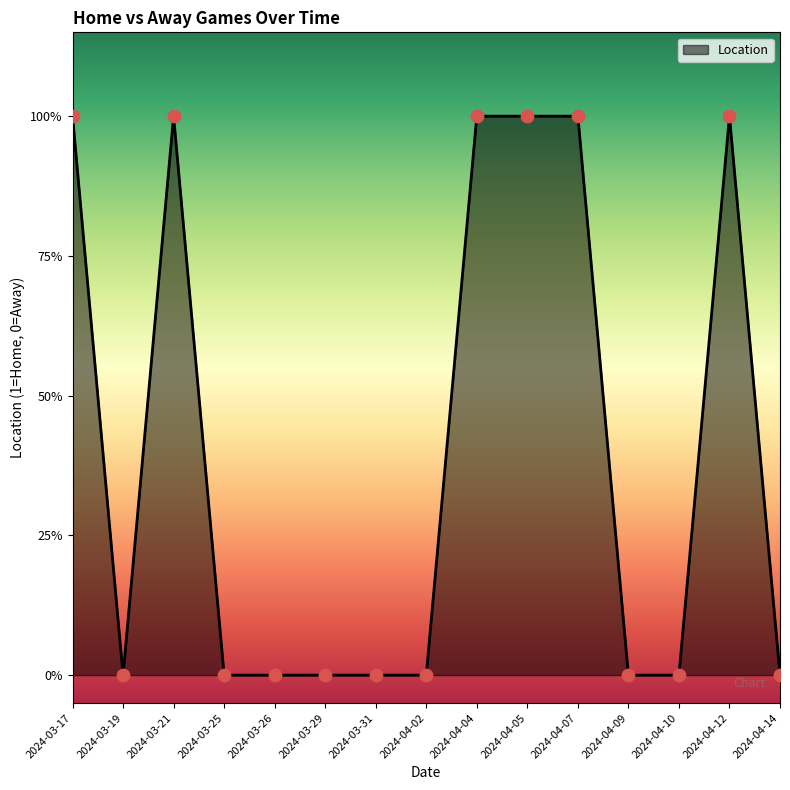

Which has a higher value, 2024-04-09 or 2024-04-14?

2024-04-09